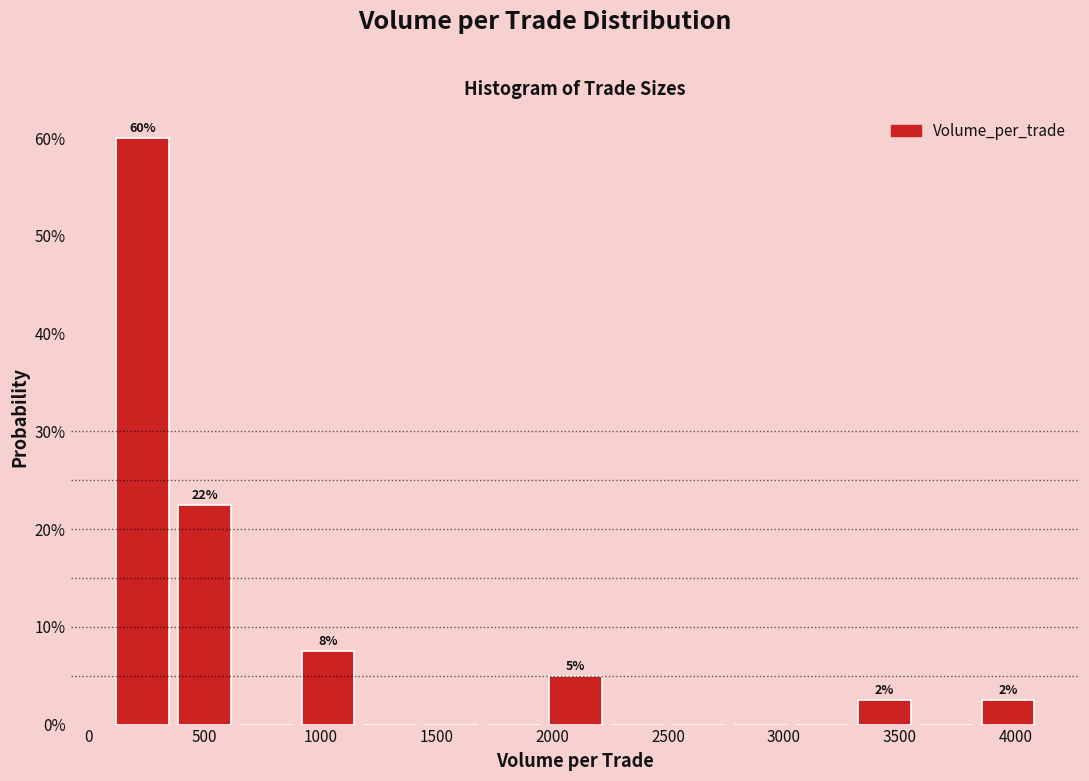

Over which range of the x-axis is the bar tallest?

100 to 350